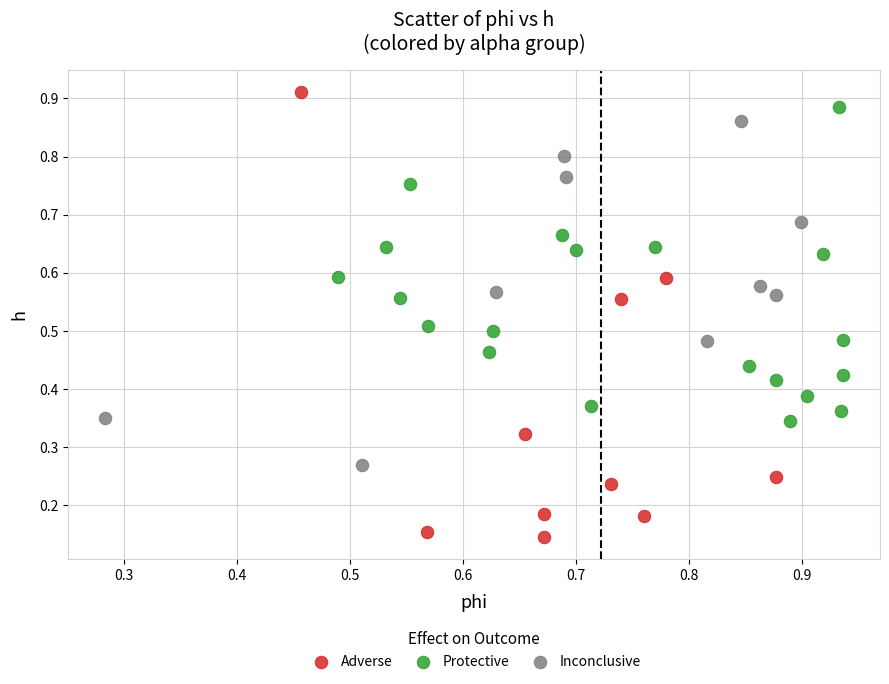

Which series reaches the minimum Y coordinate?

Adverse